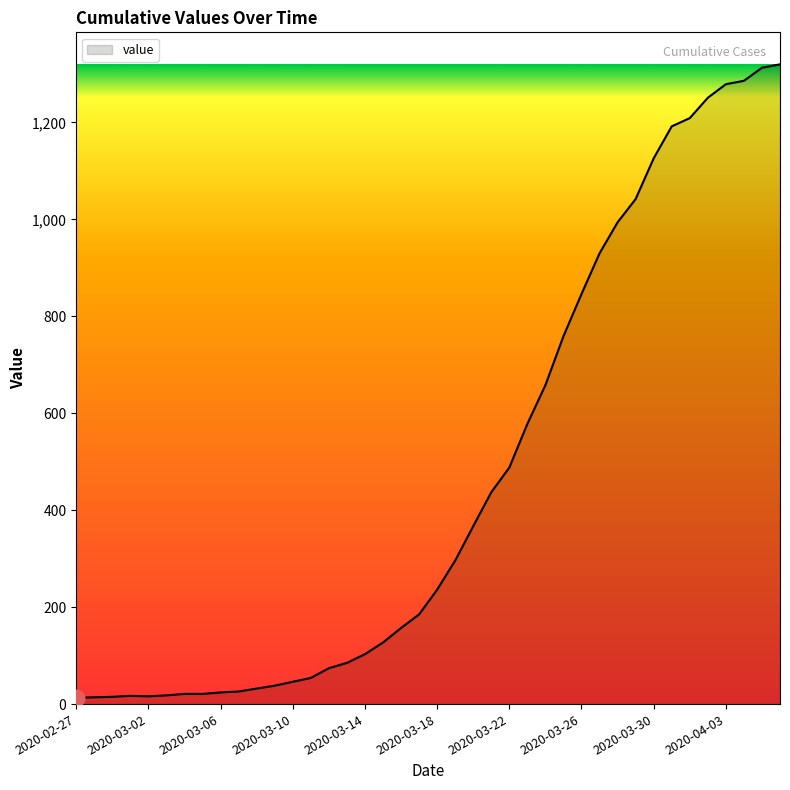

What is the maximum value shown in the chart?

1320